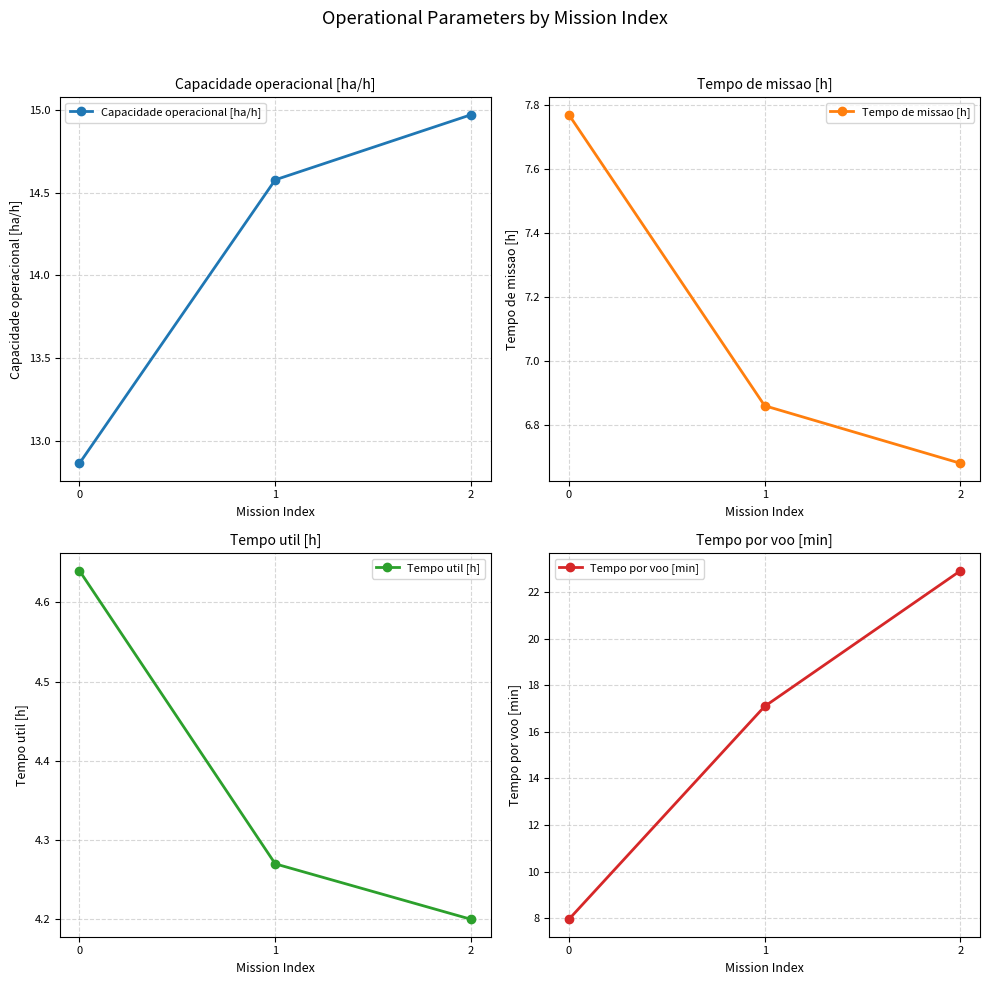

Which series has the widest spread of values?

Tempo por voo [min]